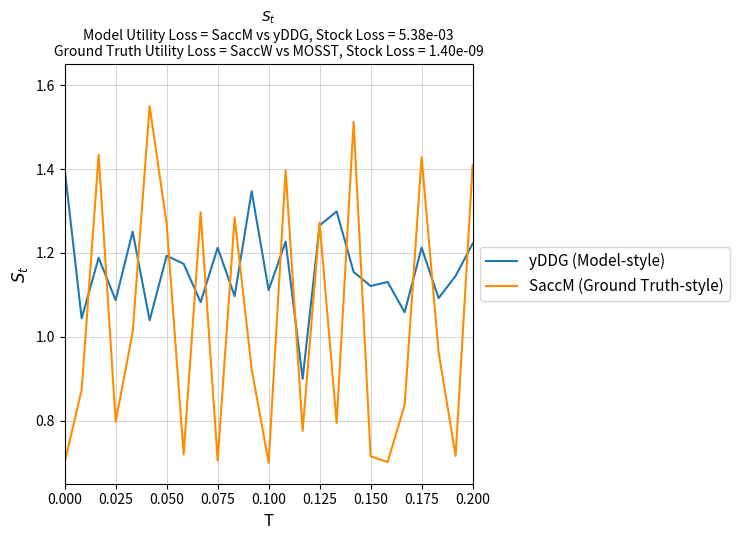

Is this an area chart (filled region under the line)?

No